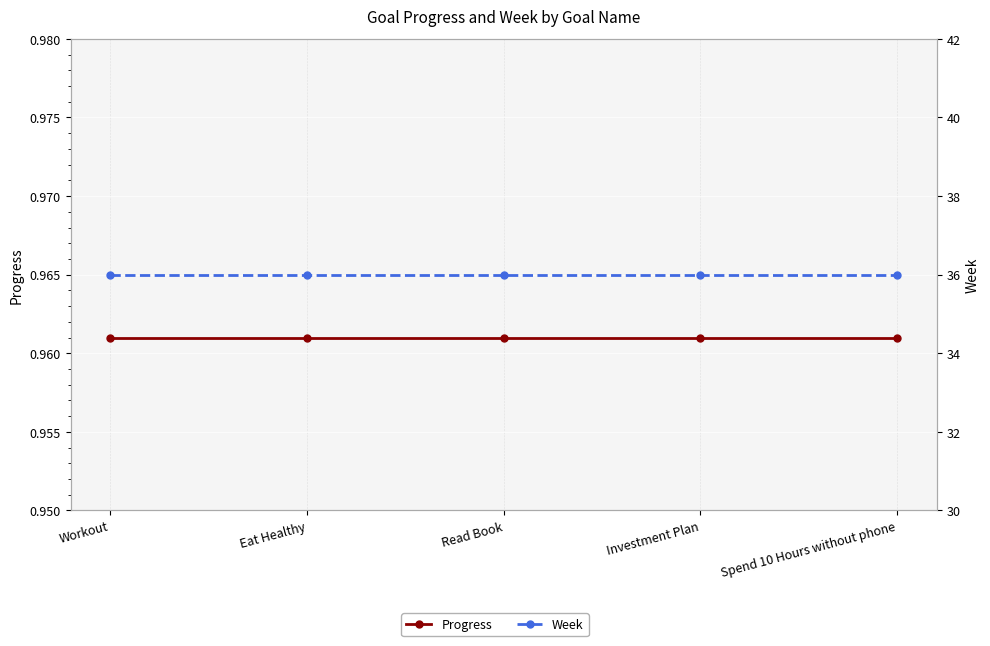

Read the Progress value at Eat Healthy.

1.0